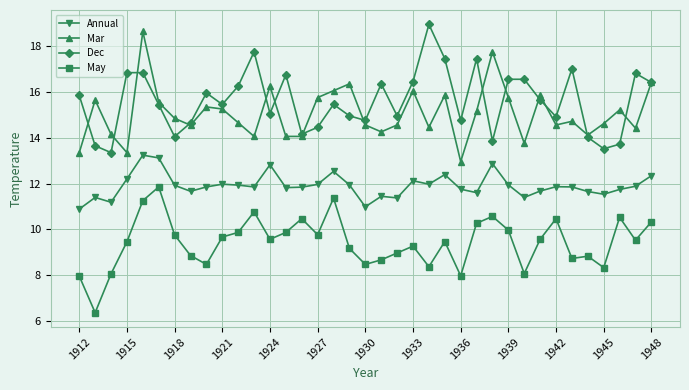

What is the difference between the maximum and minimum values in the Dec series?

5.6